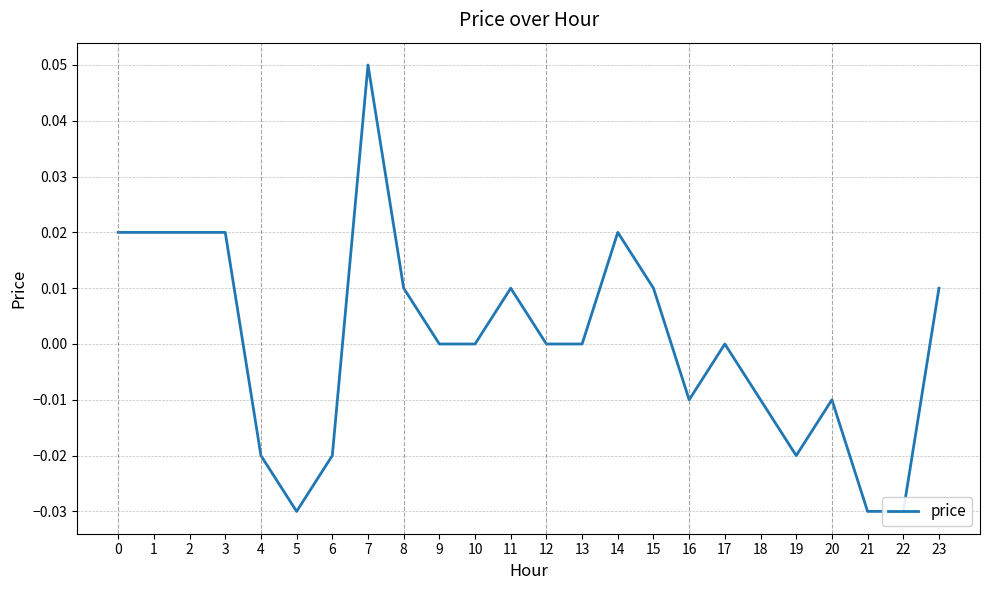

Reading left to right, transcribe all the data shown in this chart.

0=0.0	1=0.0	2=0.0	3=0.0	4=-0.0	5=-0.0	6=-0.0	7=0.1	8=0.0	9=0.0	10=0.0	11=0.0	12=0.0	13=0.0	14=0.0	15=0.0	16=-0.0	17=0.0	18=-0.0	19=-0.0	20=-0.0	21=-0.0	22=-0.0	23=0.0